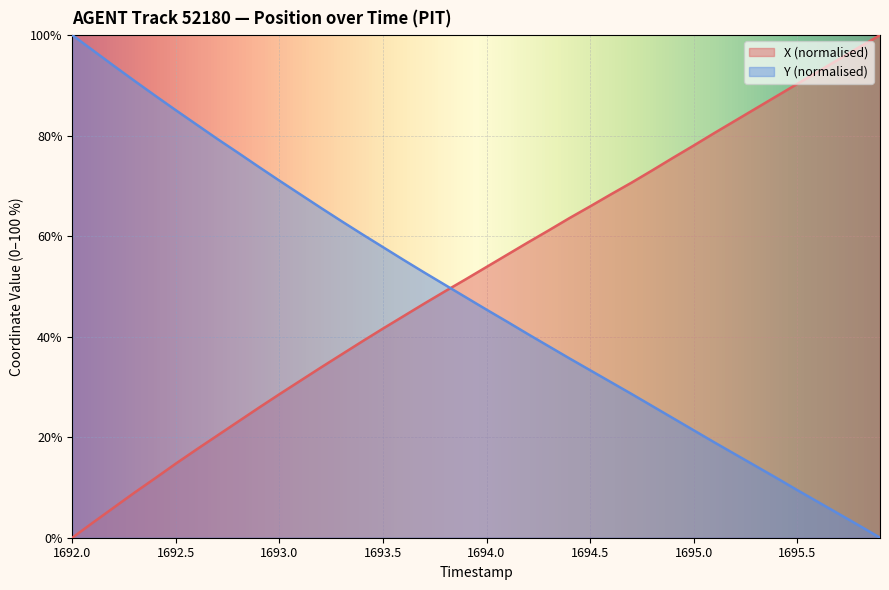

What is the sum of the Y values at 1695.3 and 1694.8?

40.5